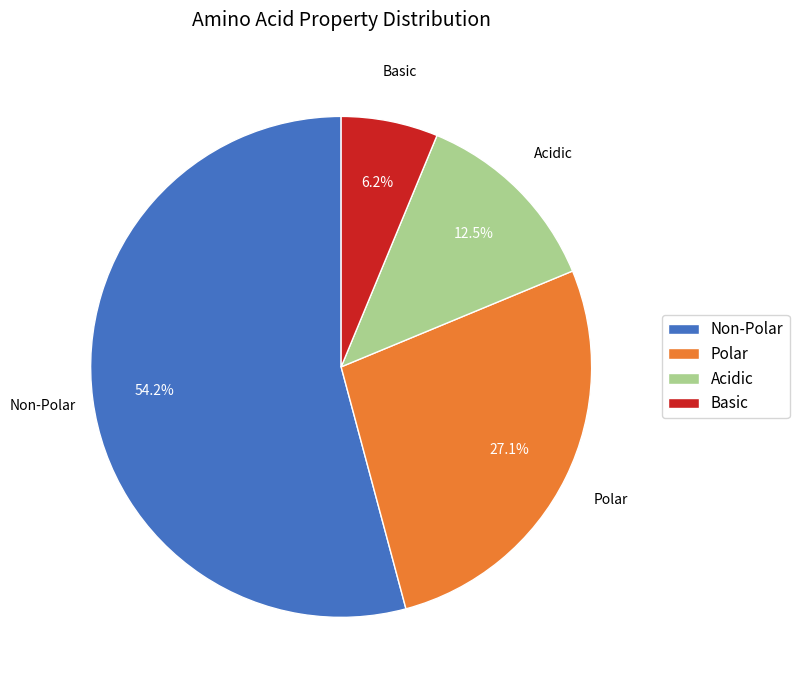

Rank the categories by value from highest to lowest.

Non-Polar, Polar, Acidic, Basic